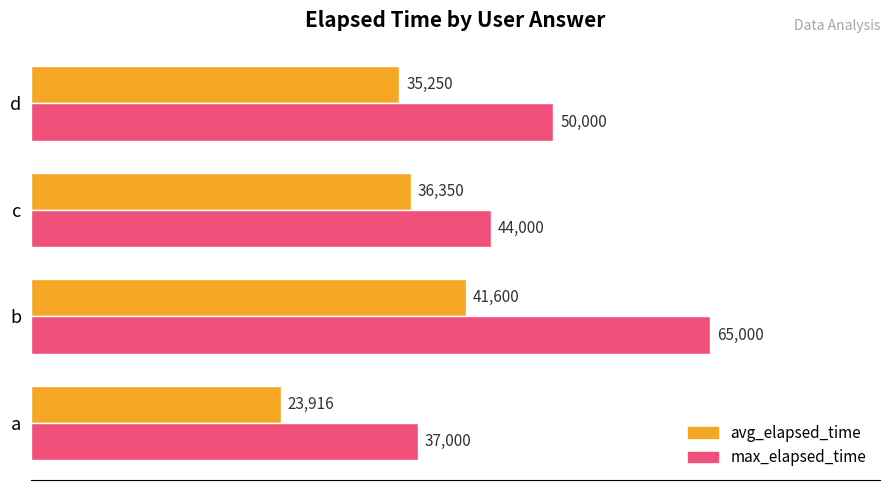

True or false: max_elapsed_time has a value of 25891 at a.

False